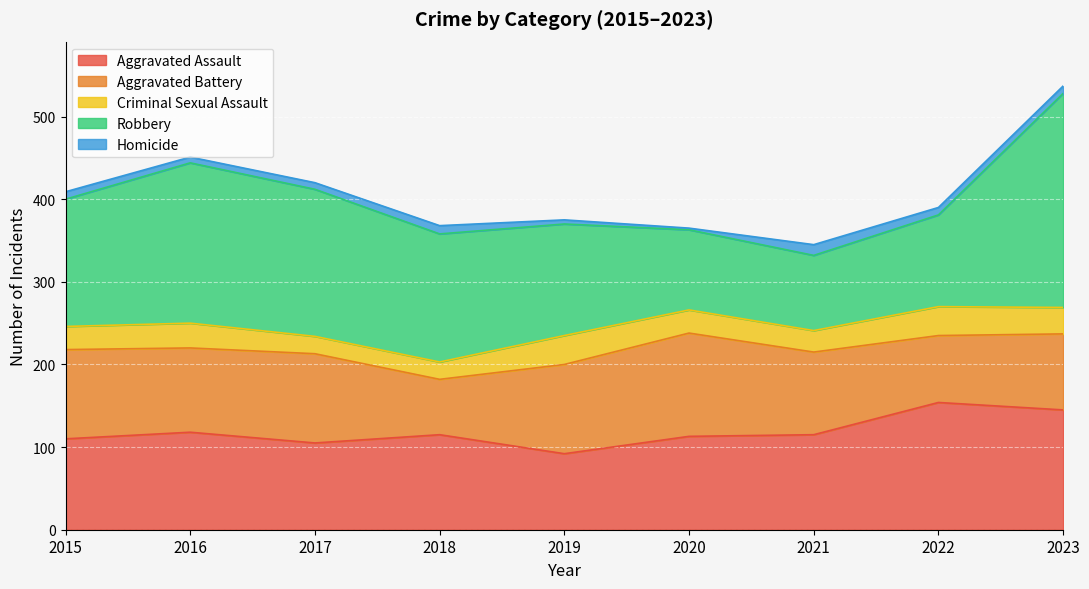

What is the difference between the second highest and second lowest values in the Robbery series?

97